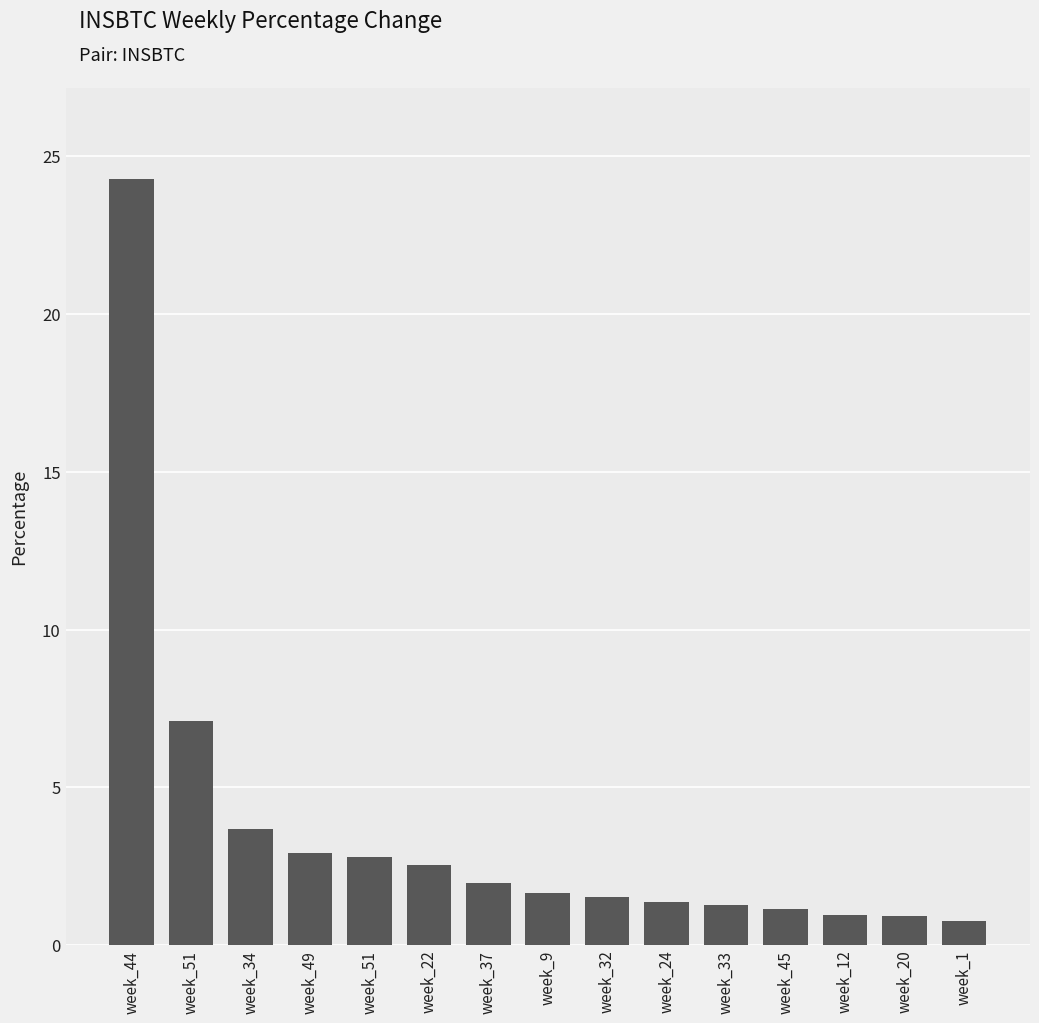

Reading left to right, what are all the values shown in this chart?

24.3	7.1	3.7	2.9	2.8	2.6	2.0	1.7	1.5	1.4	1.3	1.2	1.0	0.9	0.8